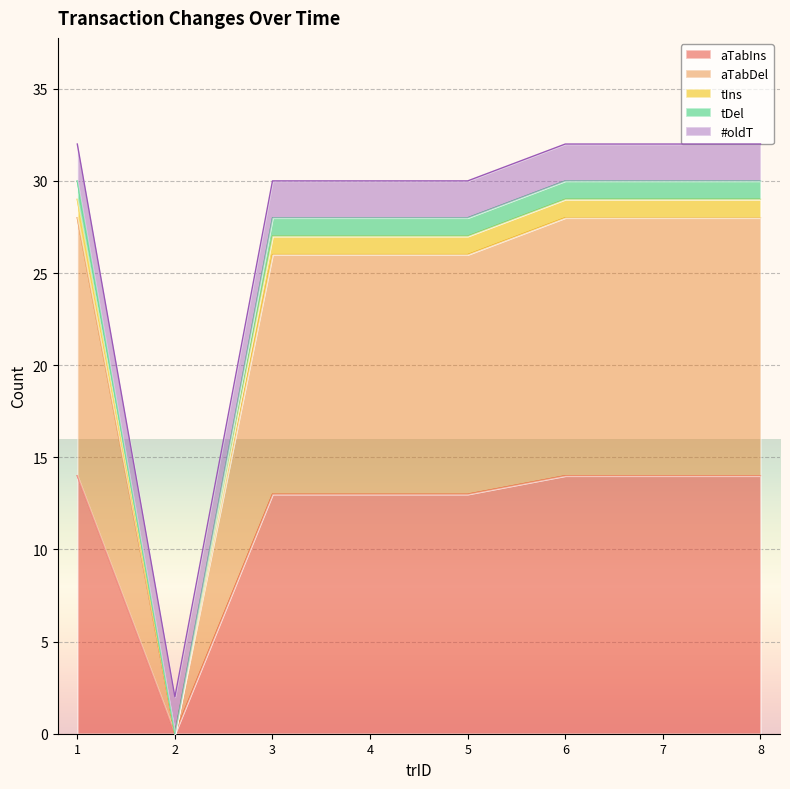

The value of tDel at 4 is 7. True or false?

False